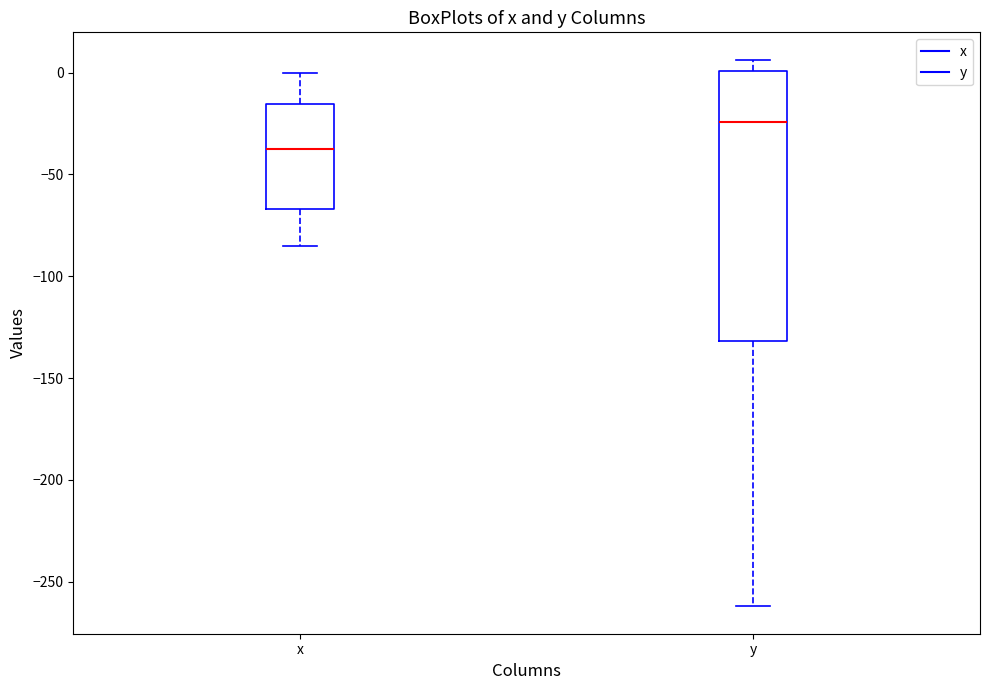

Reading left to right, transcribe this box plot: for each box, give where its median line is, the range the box spans, and where its two whiskers end, as read against the y-axis. The values are not printed on the chart, so give them approximately, as read against the axis.

x: median -35, box -65 to -15, whiskers -85 to 0
y: median -25, box -130 to 0, whiskers -260 to 5